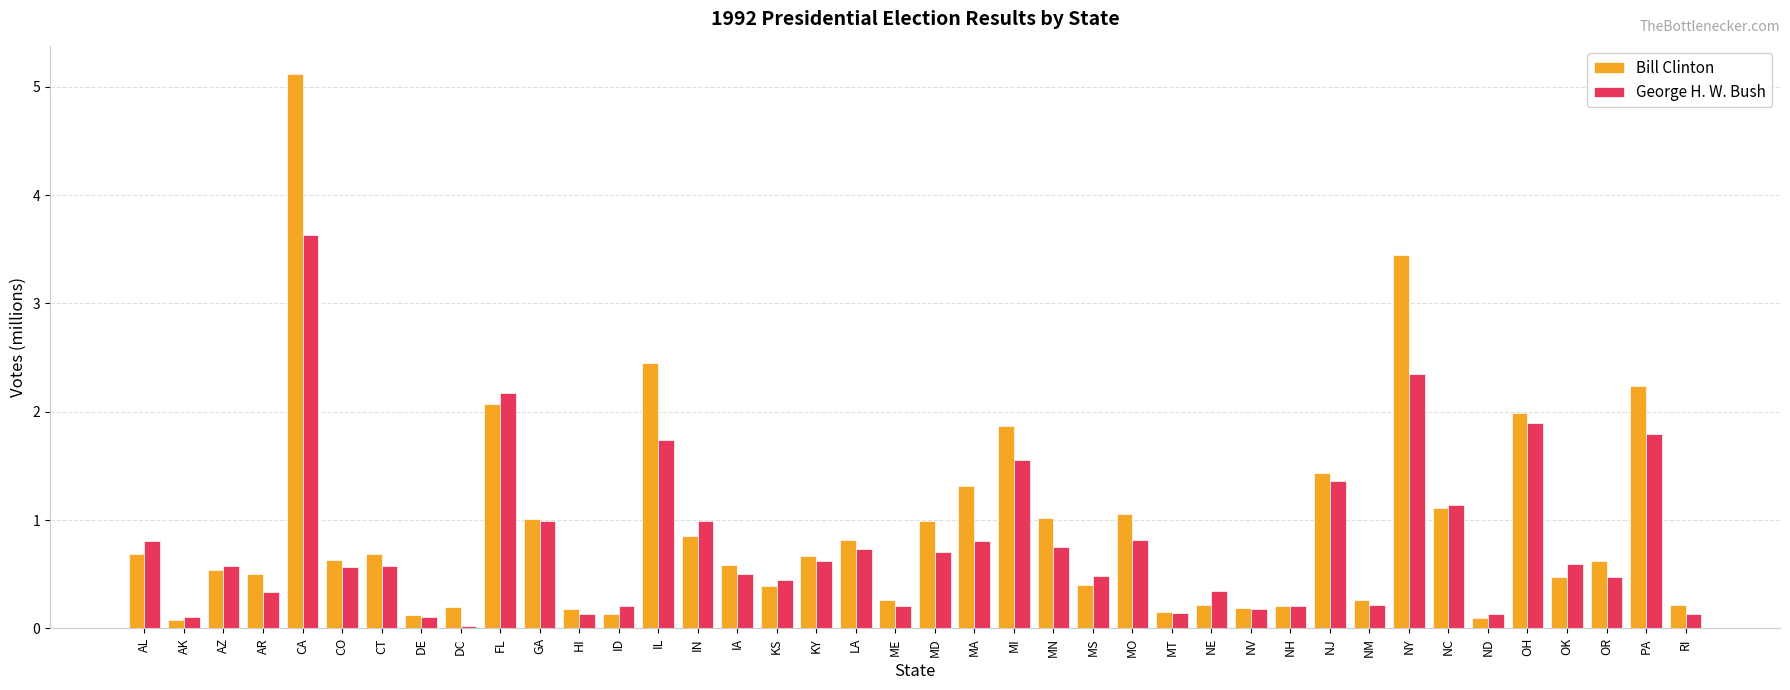

How many bars are there in total?

80